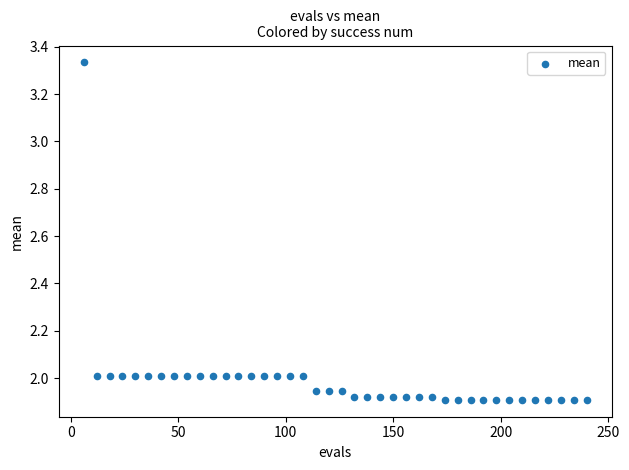

What is the range of X values (max minus min)?

234.0